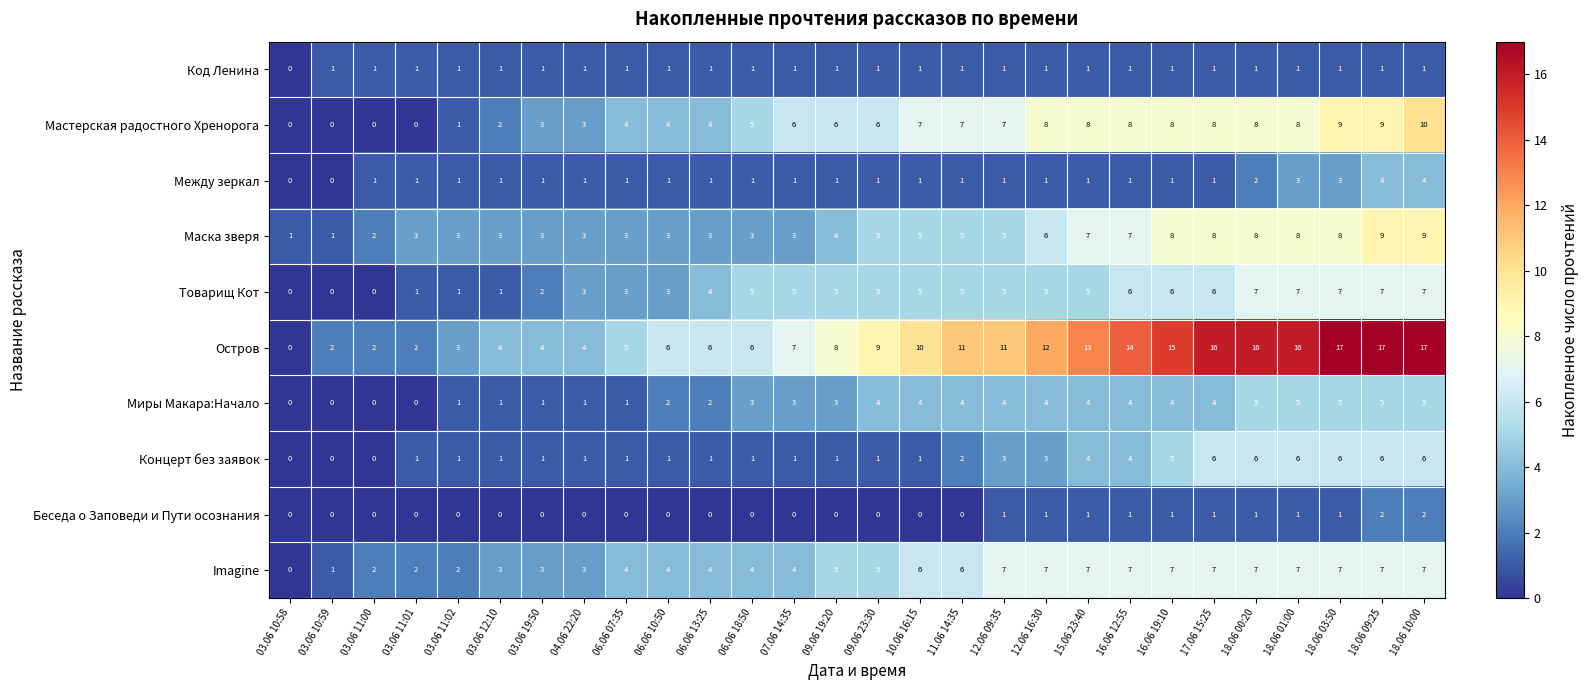

At which category is the sum across all series the highest?

18.06 10:00